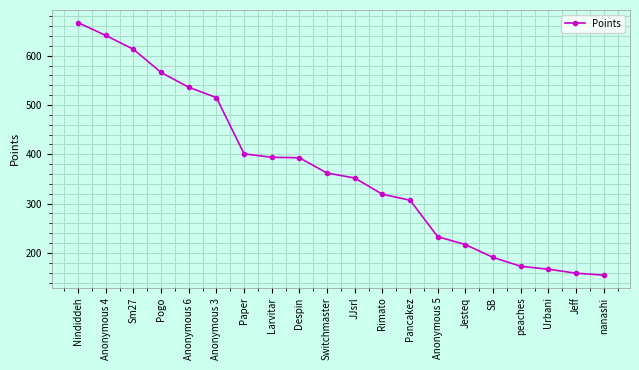

Which label corresponds to the largest value in the chart?

Nindiddeh